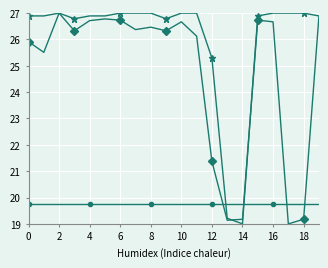

What is the minimum value shown in the chart?

19.0